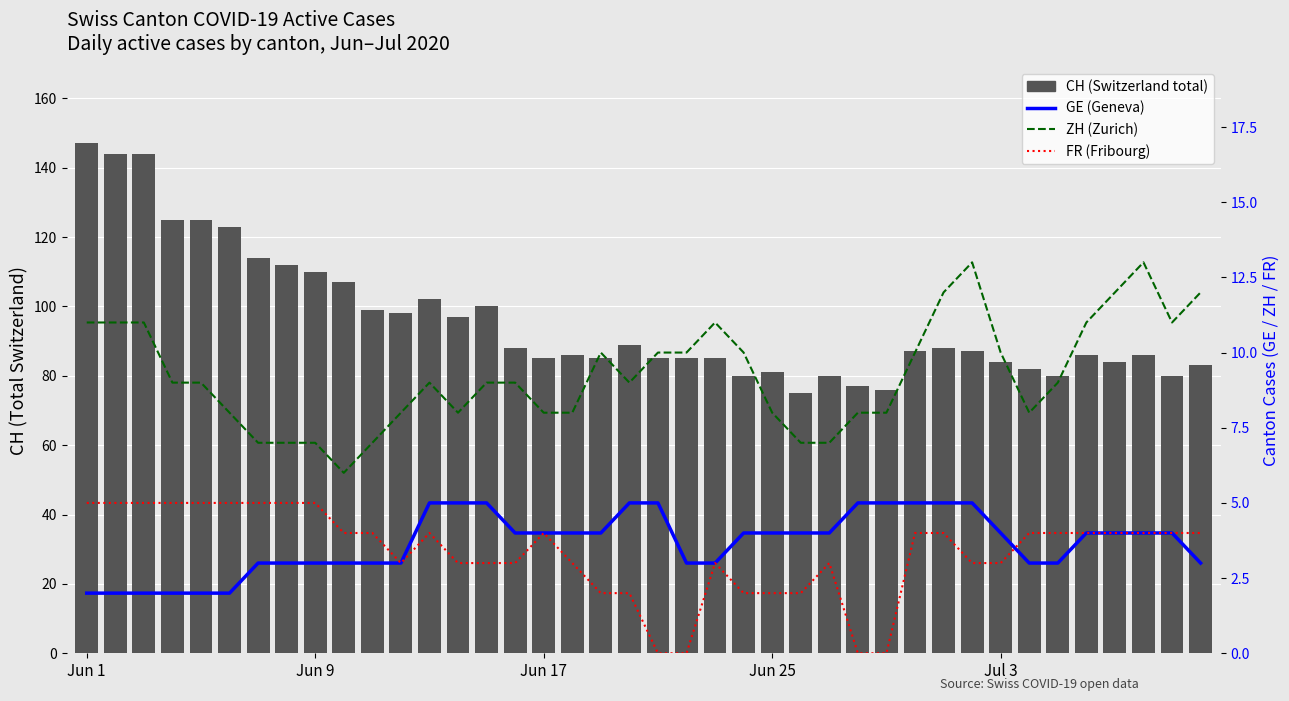

What is the sum of all FR values?

134